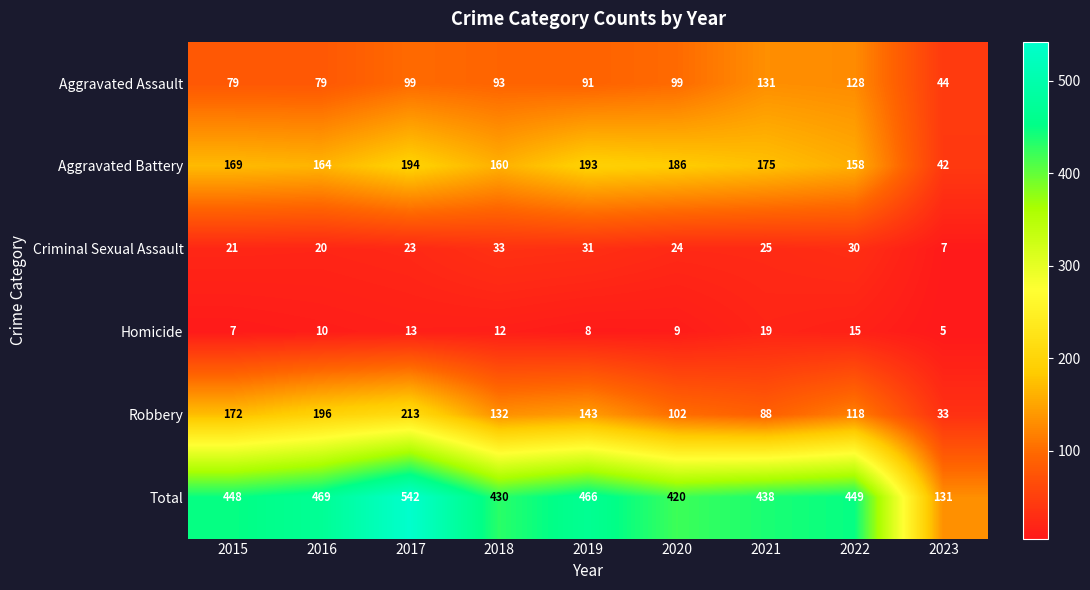

Which series has the widest spread of values?

Total